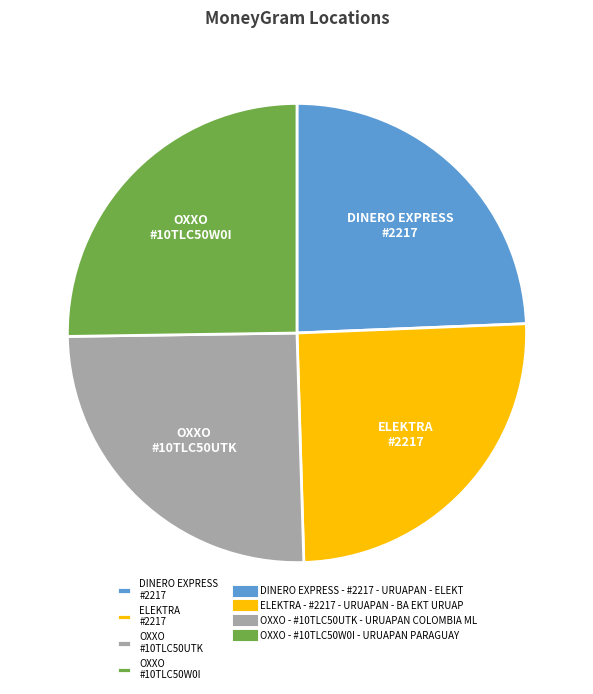

Approximately how many times larger is the value at OXXO #10TLC50UTK compared to DINERO EXPRESS #2217?

1.0